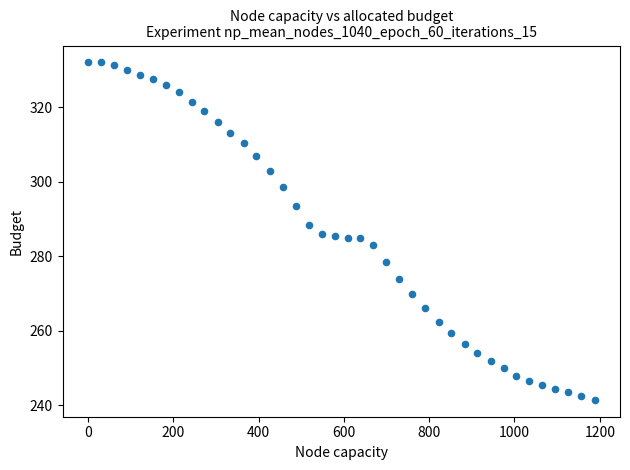

What is the range of Y values (max minus min)?

90.5